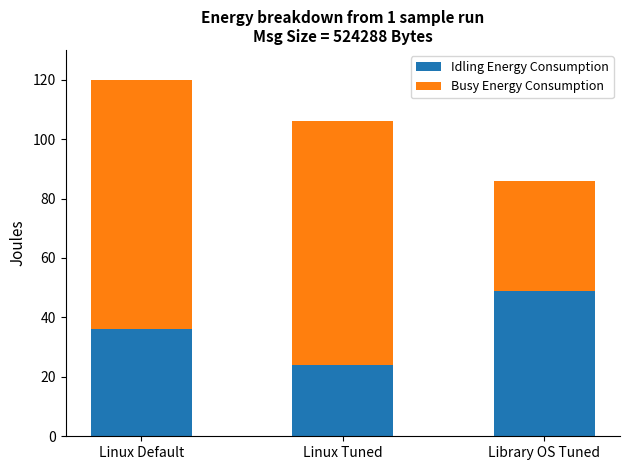

Reading right to left, list the values for the Idling Energy Consumption series.

49	24	36